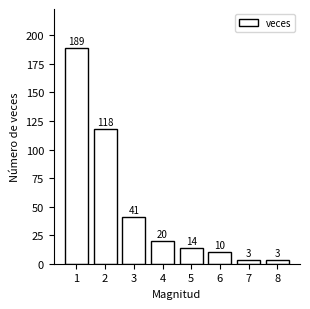

How many bars are there in total?

8